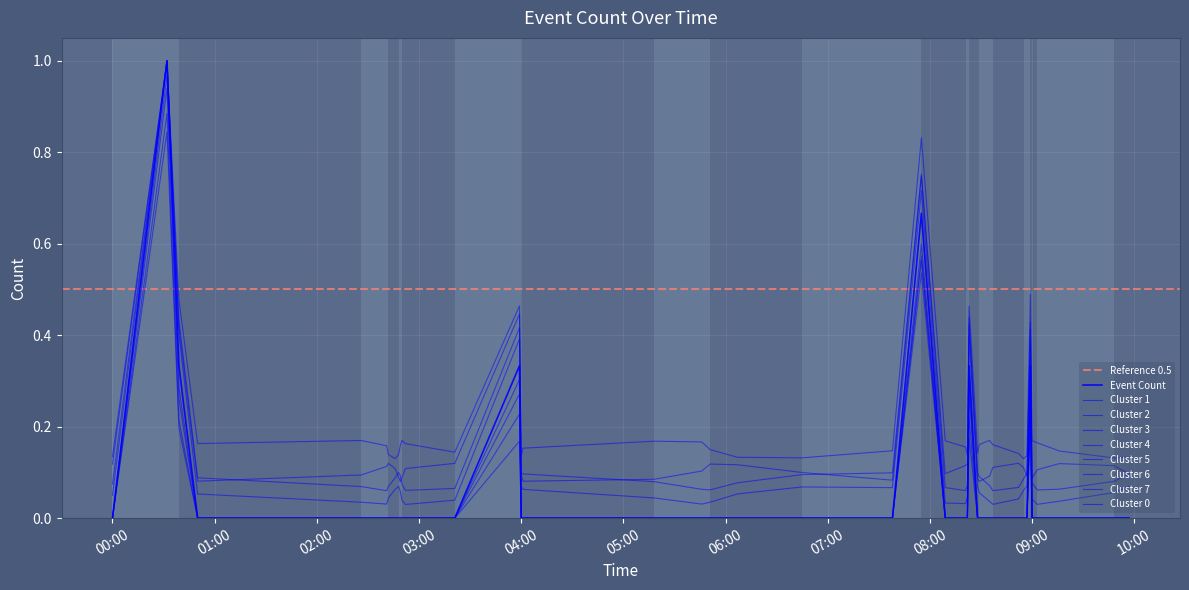

Does the chart display data point markers on the line(s)?

No